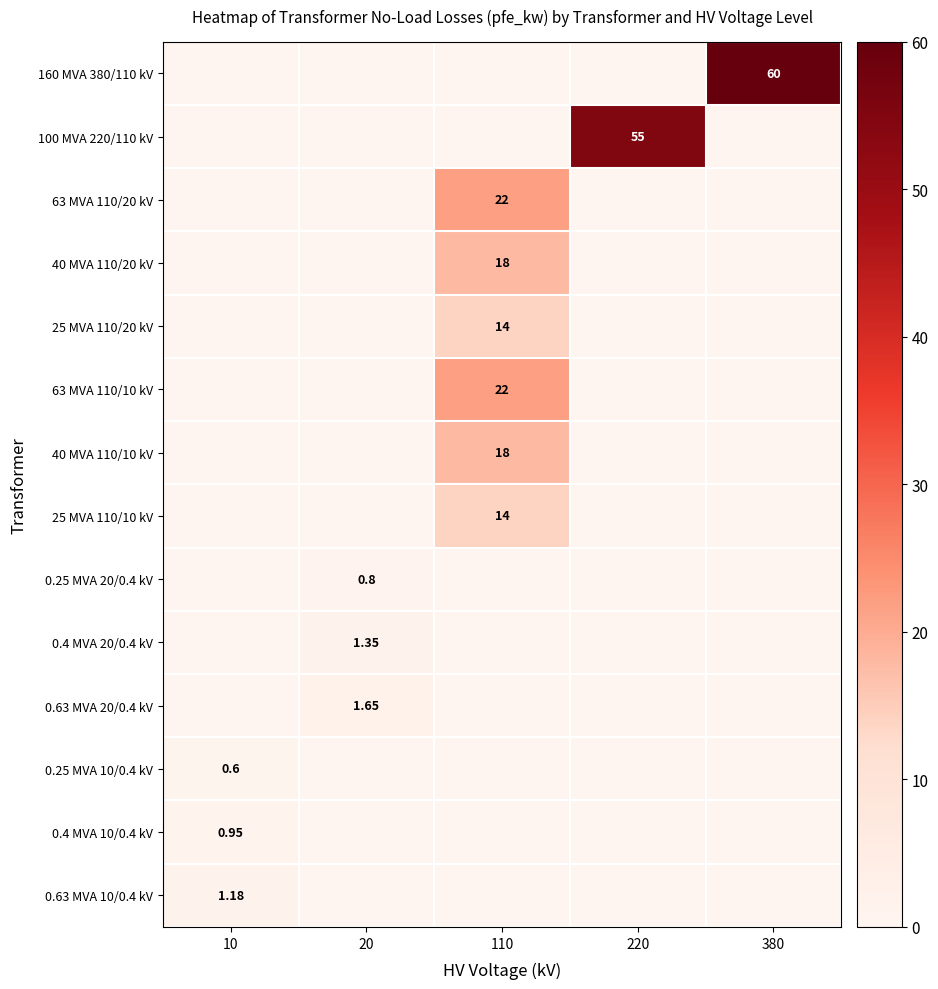

Is it true that 0.63 MVA 10/0.4 kV equals 0.0 at 110?

True